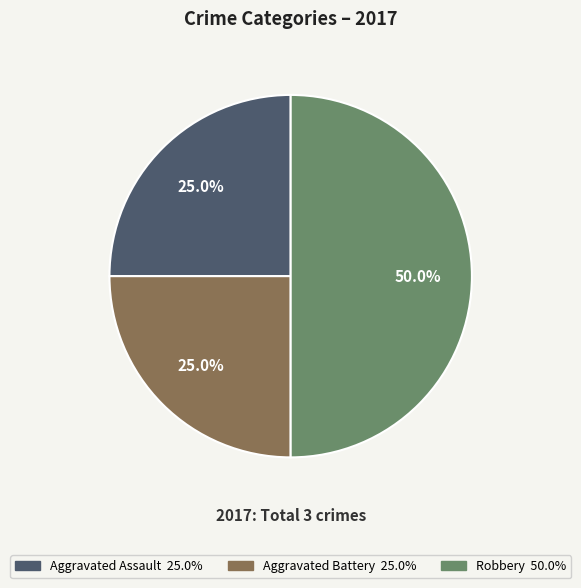

Does Aggravated Battery account for over 50% of the chart?

No